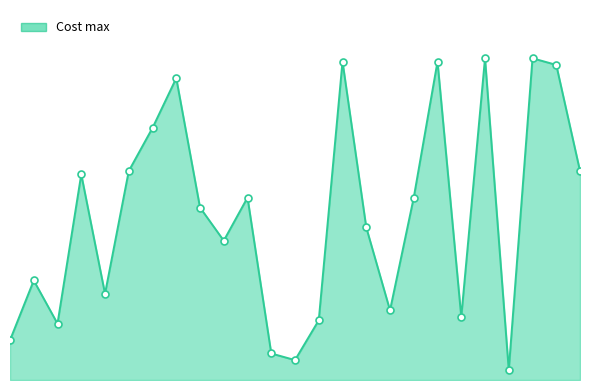

Does the chart have visible grid lines?

No